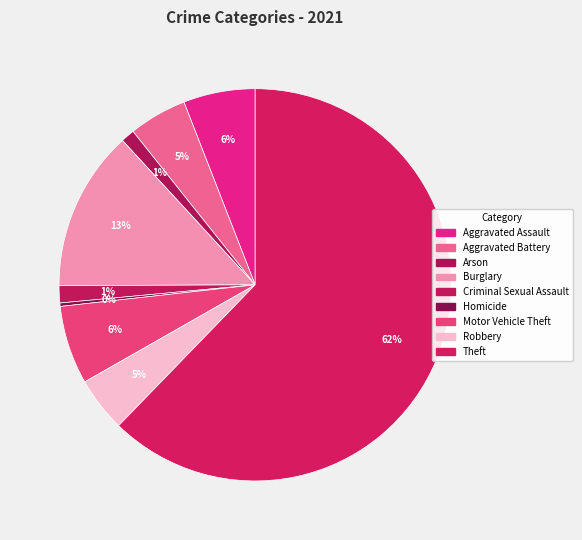

What percentage is NOT represented by Motor Vehicle Theft?

93.5%